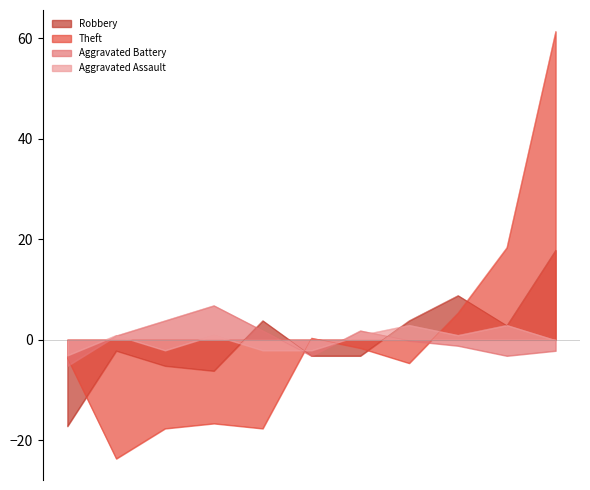

Is the value of Aggravated Assault at 2016 greater than the value of Aggravated Battery at 2019?

No